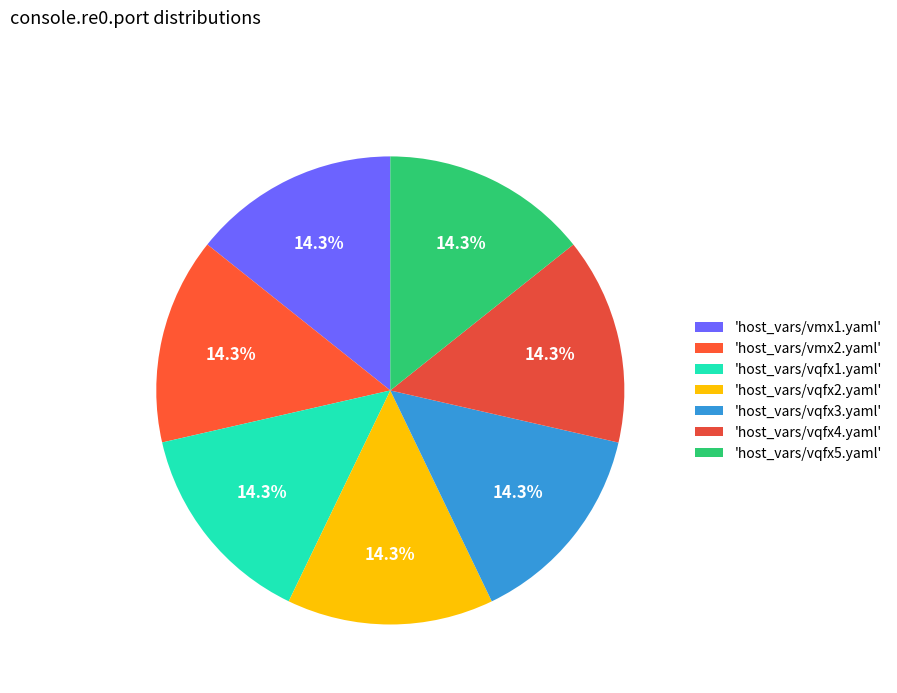

How many slices are in this pie chart?

7